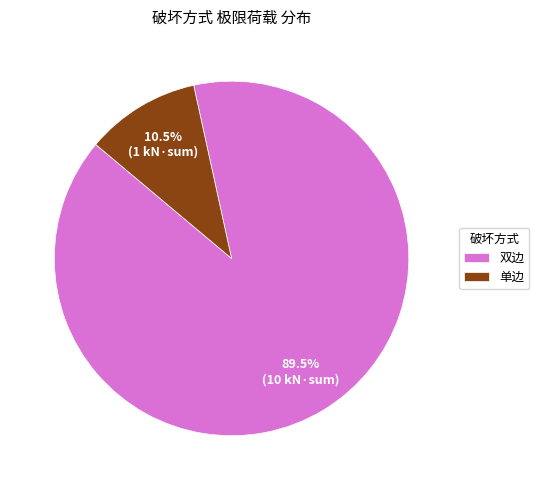

What is the majority slice?

双边